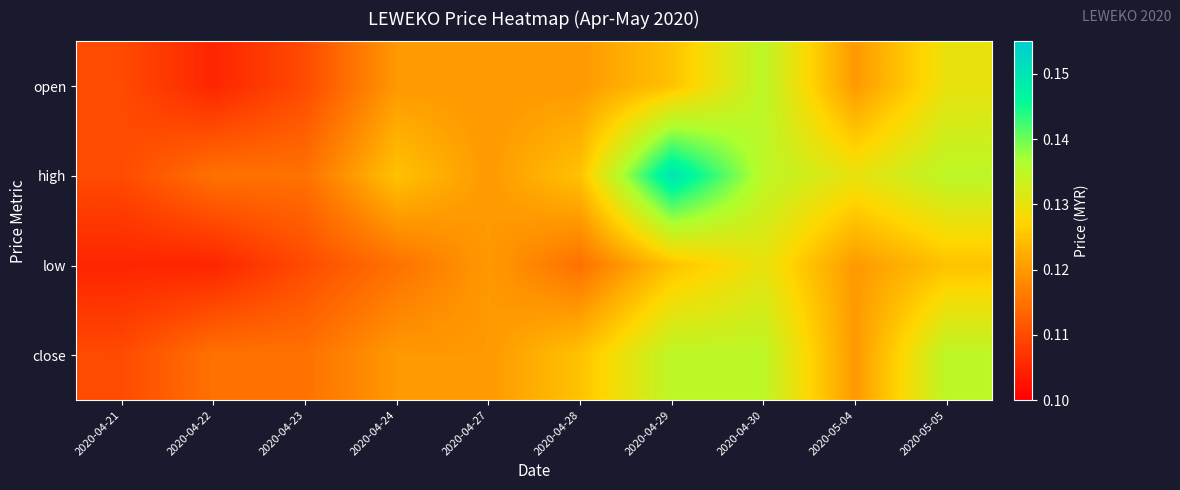

At which category is the sum across all series the highest?

2020-04-29